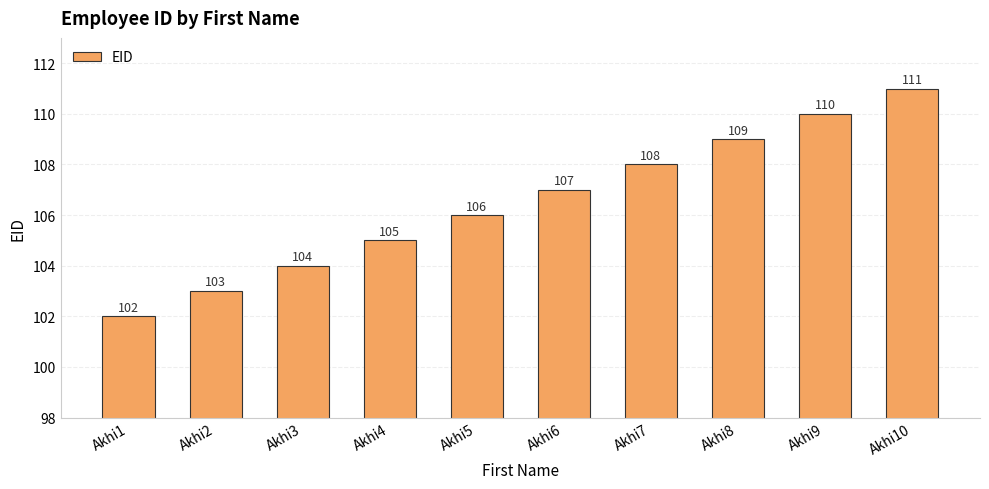

What is the value of the 10th bar from the left?

111